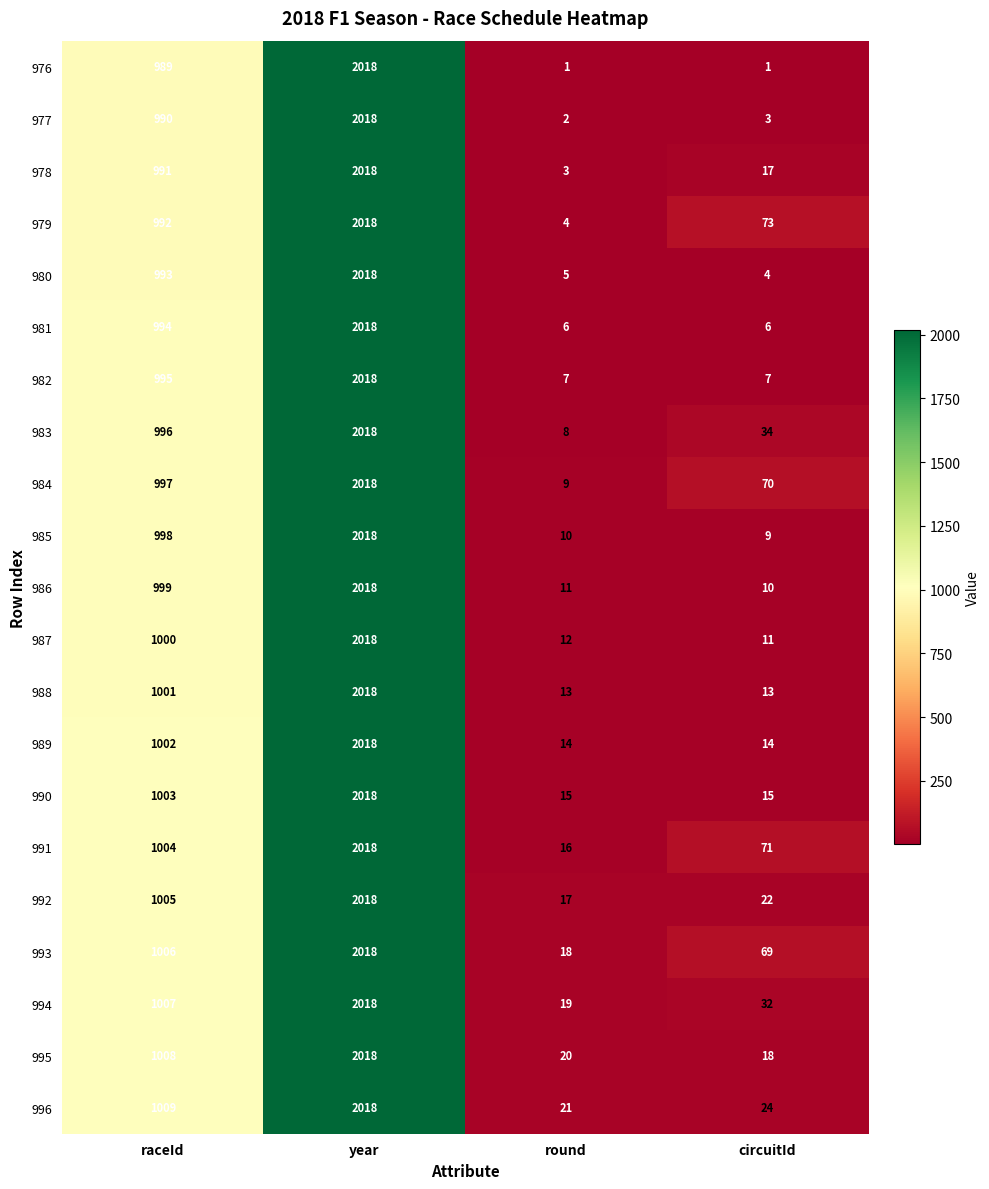

What is the maximum value shown in the chart?

2018